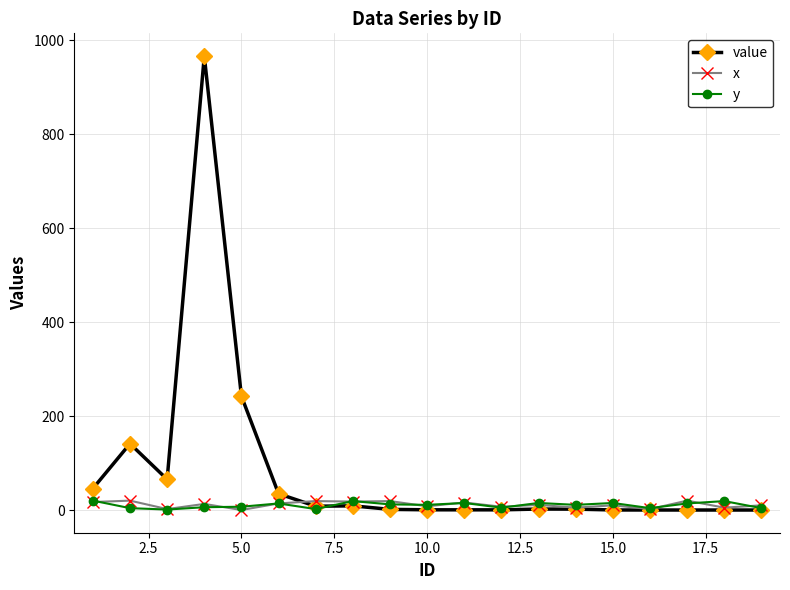

What is the highest value of the x series?

20.0